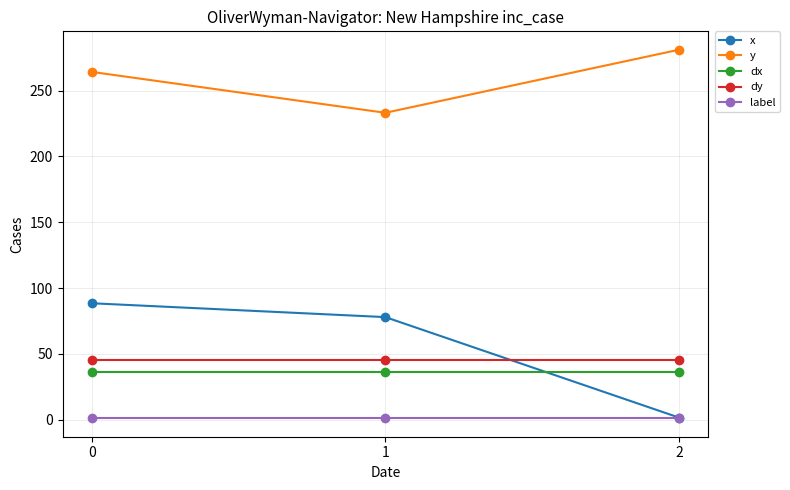

Rank the categories by y value from highest to lowest.

2, 0, 1